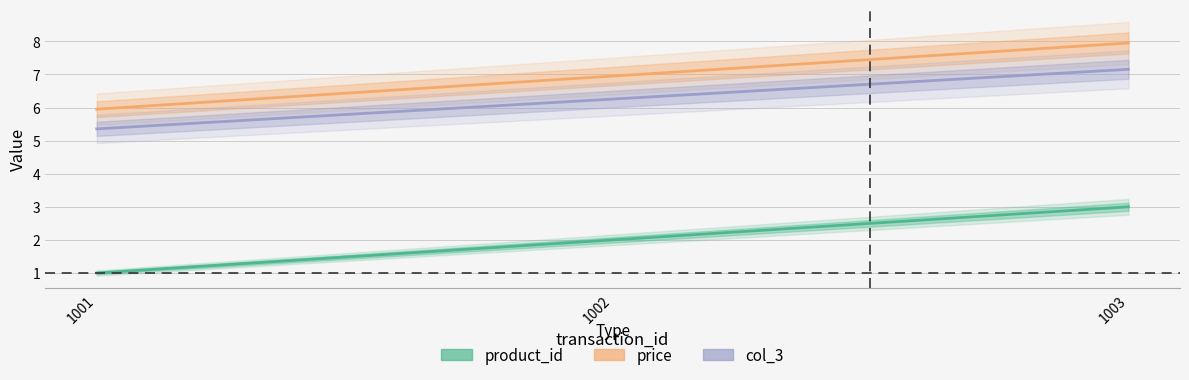

What is the smallest value displayed?

1.0